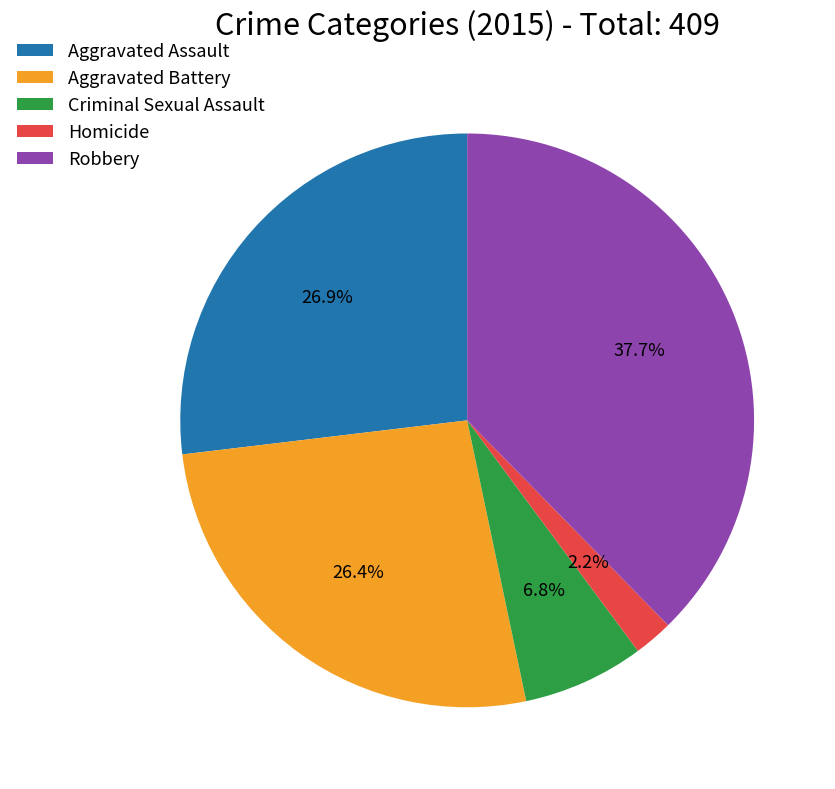

Does Aggravated Battery account for over 50% of the chart?

No